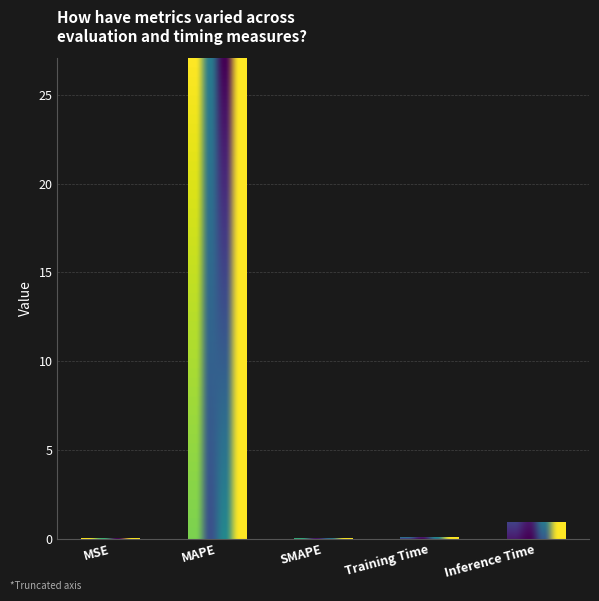

What is the greatest value displayed?

27.1